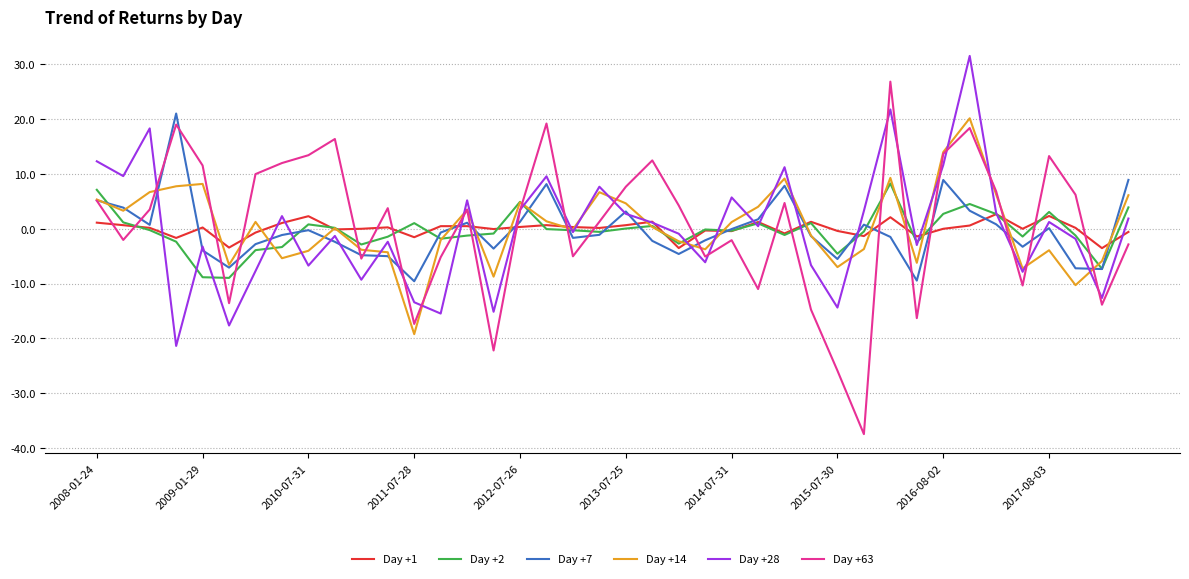

What is the minimum value shown in the chart?

-37.5